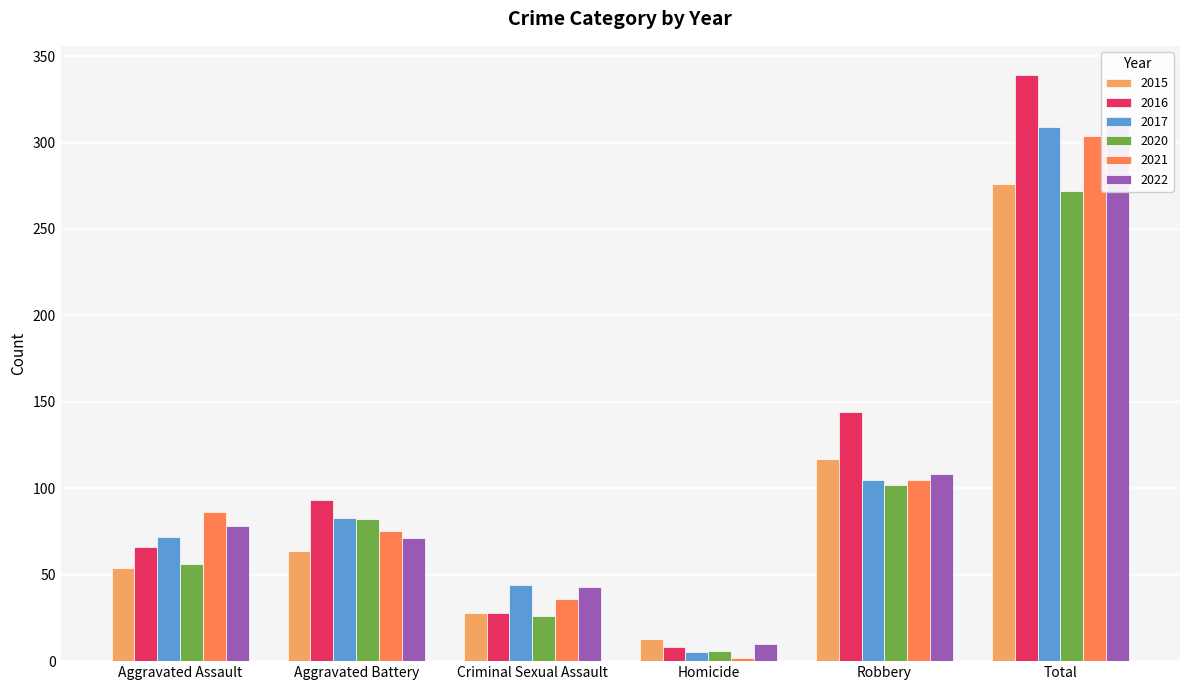

Between Aggravated Assault and Criminal Sexual Assault, which series saw the biggest shift?

2021